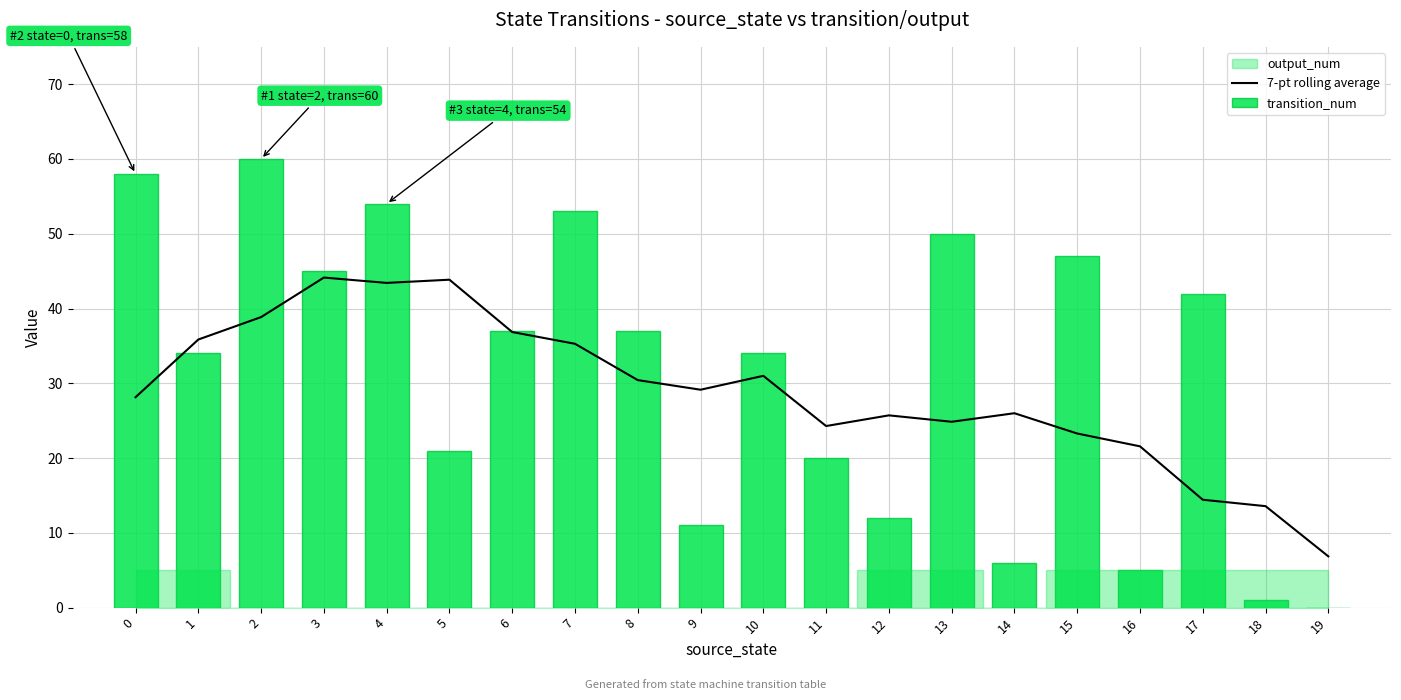

What is the sum of the transition_num values at 6 and 16?

42.0